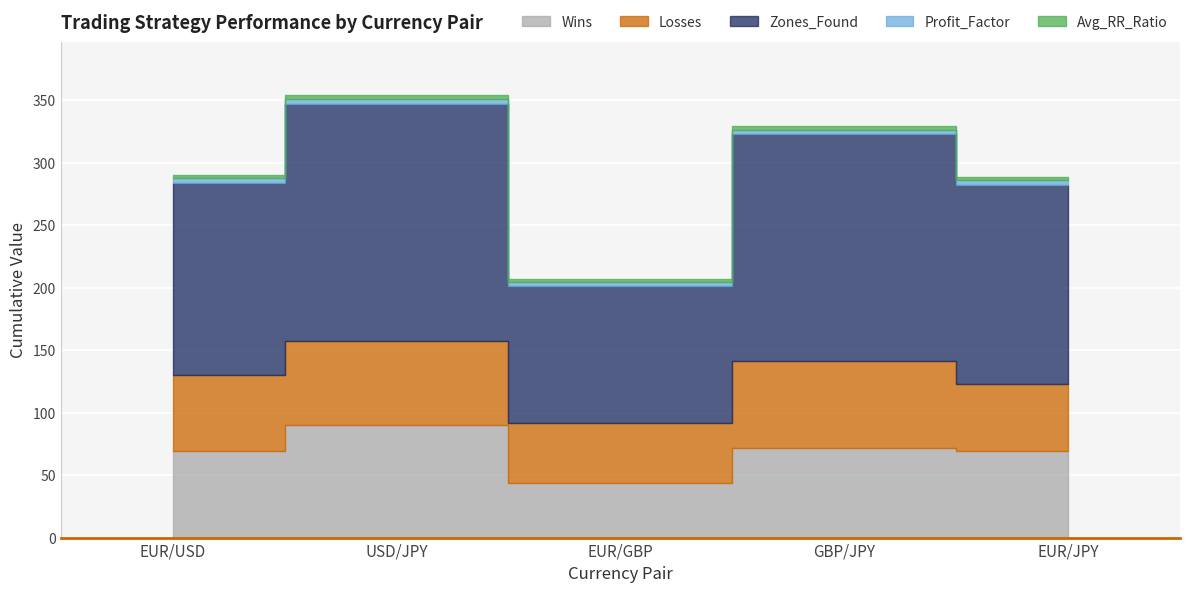

At which category does Profit_Factor reach its first local peak?

USD/JPY